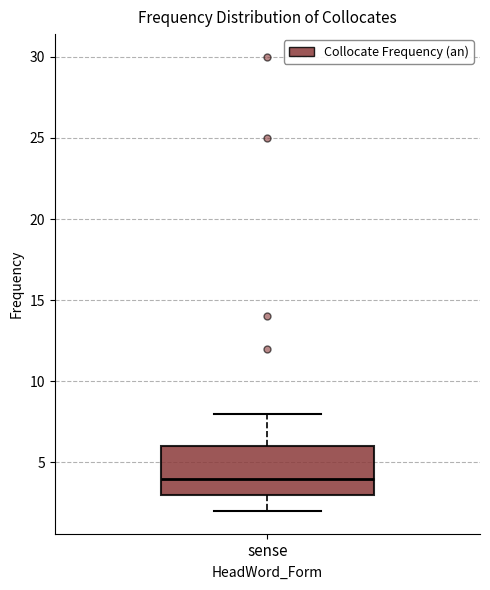

Where does the upper whisker of the box for sense end on the y-axis? The values are not printed on the chart, so give them approximately, as read against the axis.

8